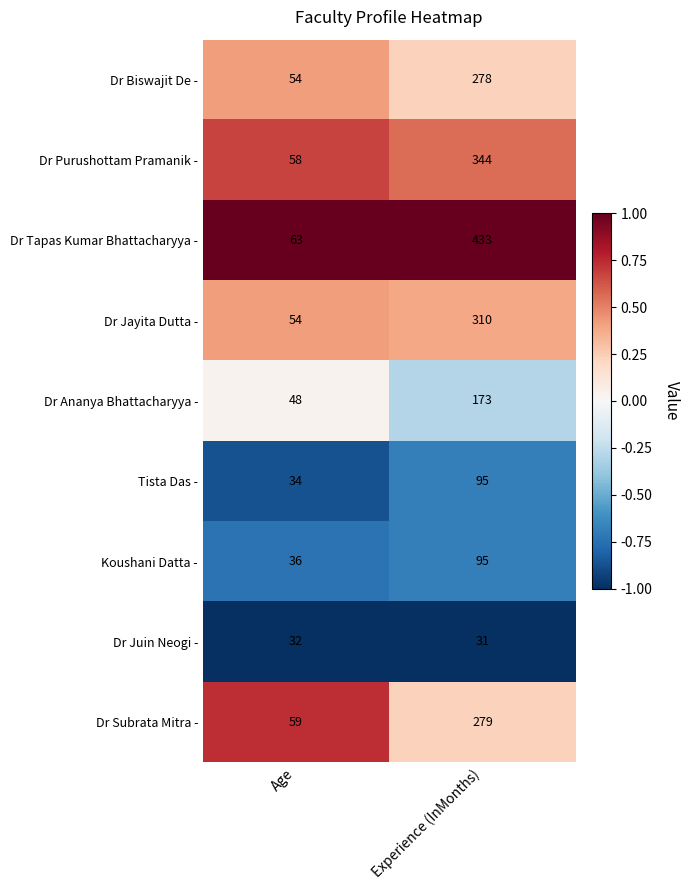

Which series has the largest range (max minus min)?

Dr Tapas Kumar Bhattacharyya -